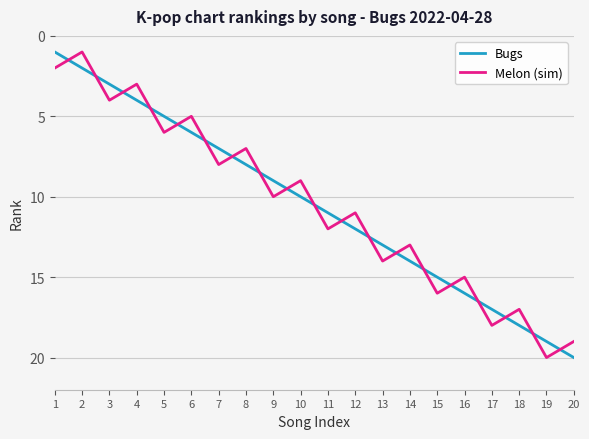

Reading right to left, list all the values displayed in this chart.

Bugs: 20	19	18	17	16	15	14	13	12	11	10	9	8	7	6	5	4	3	2	1
Melon (sim): 19	20	17	18	15	16	13	14	11	12	9	10	7	8	5	6	3	4	1	2